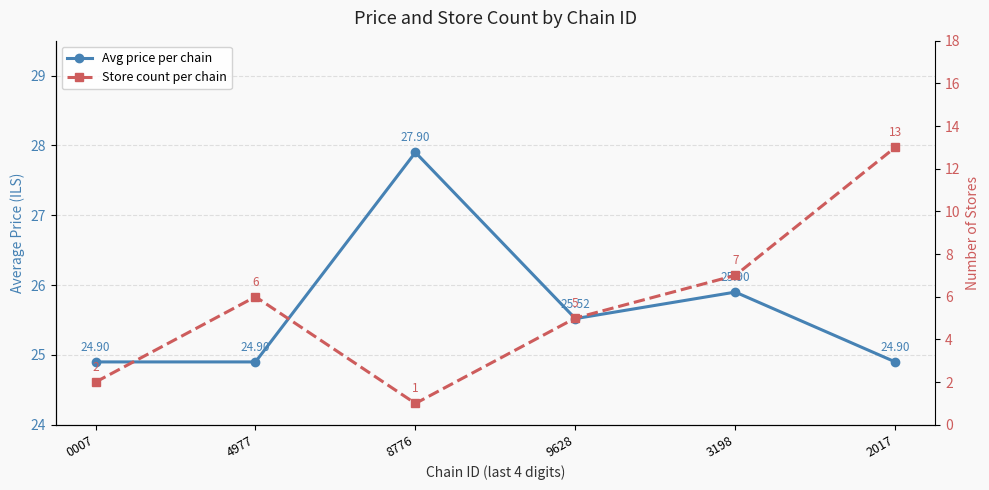

What is the total value across all series at 2017?

37.9